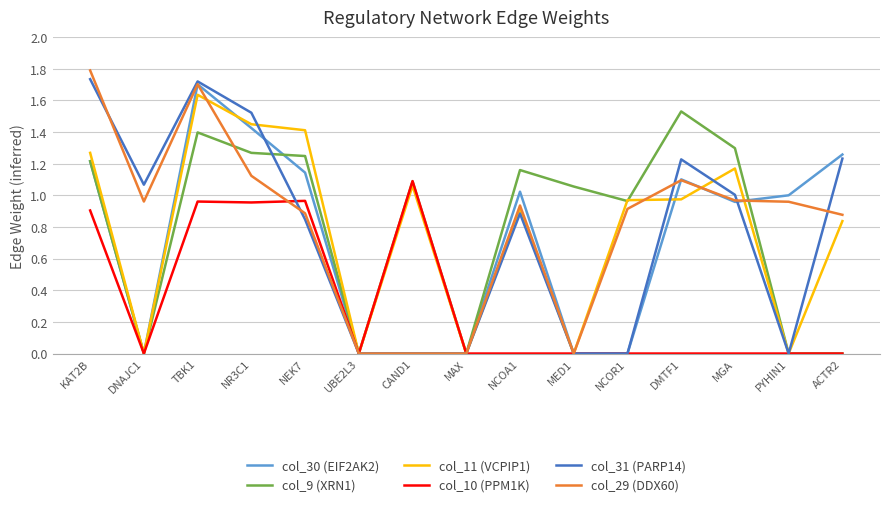

At which category is the sum across all series the highest?

TBK1